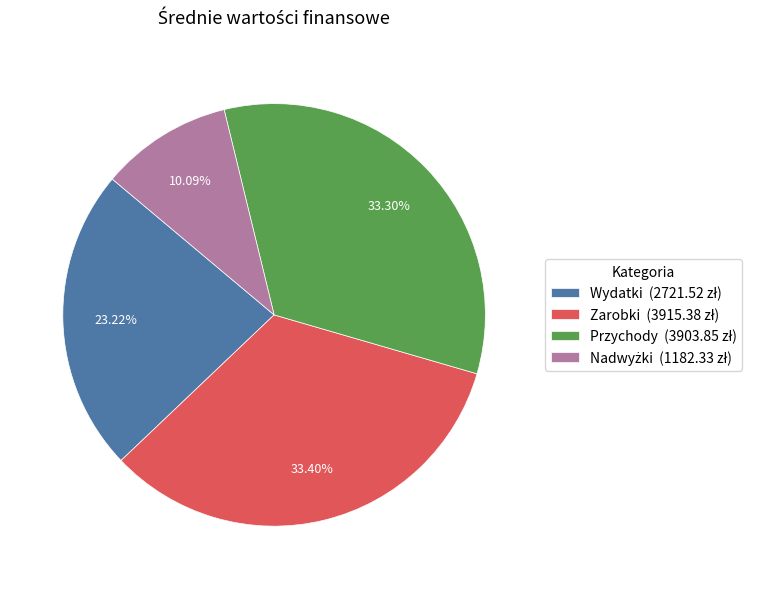

Does any single category account for the majority?

No